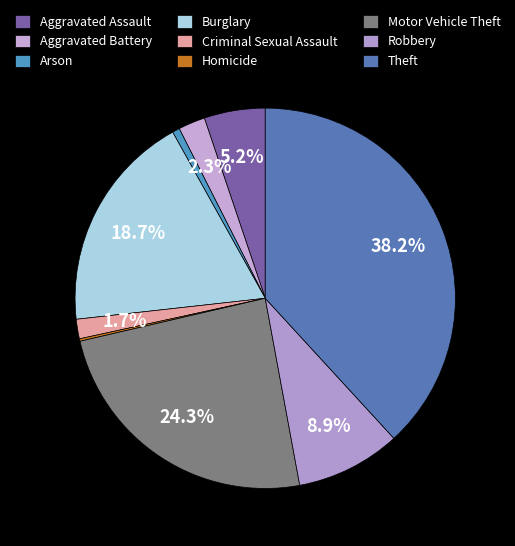

To the nearest percent, what portion does Criminal Sexual Assault represent?

2%